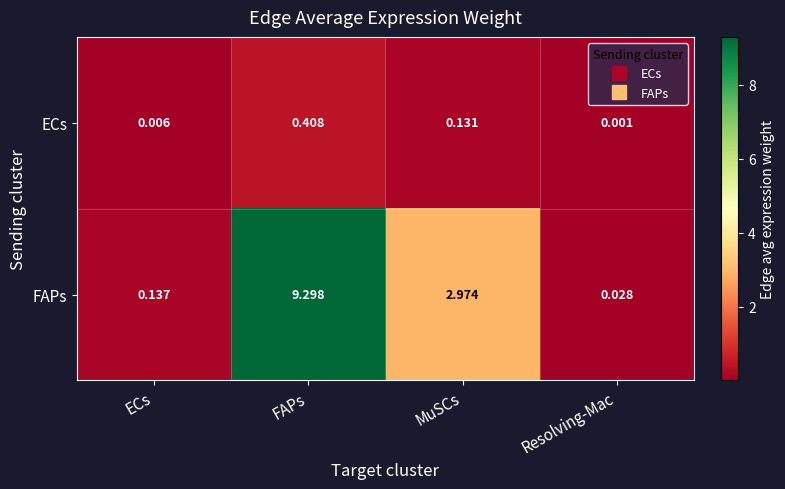

At which category is the sum across all series the highest?

FAPs